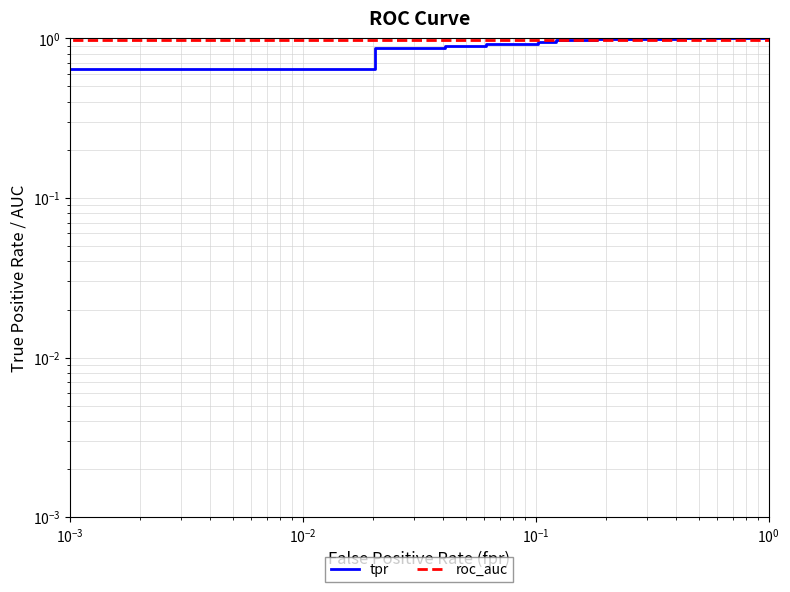

Does the chart have visible grid lines?

Yes